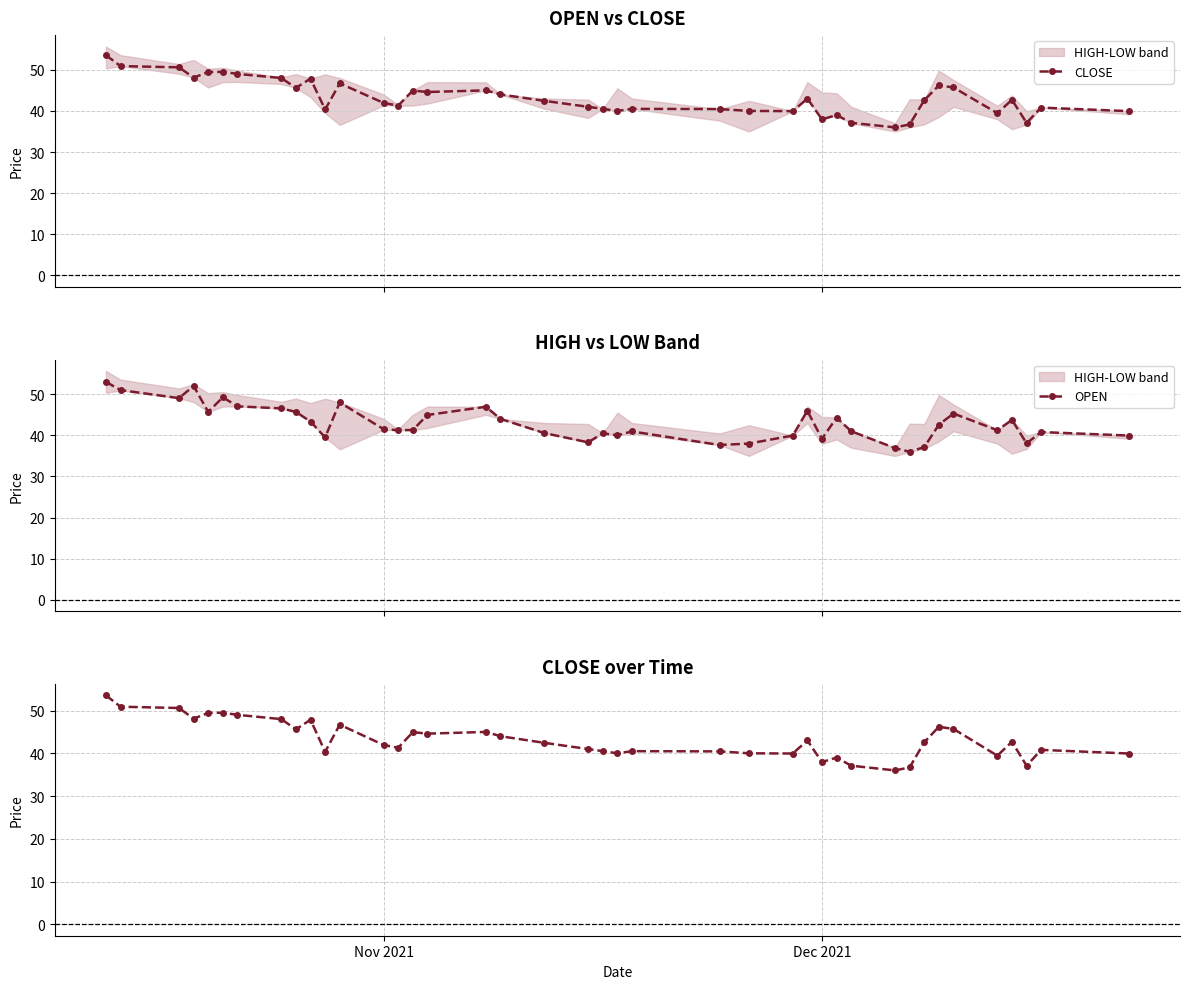

What is the lowest value of the OPEN series?

36.0